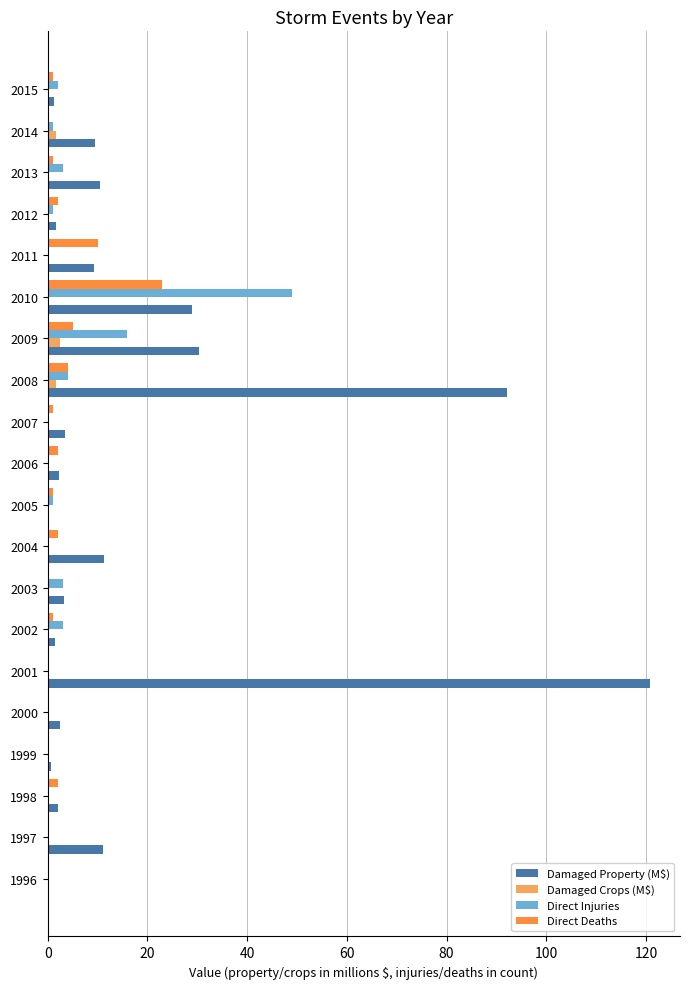

At which category is the sum across all series the highest?

2001